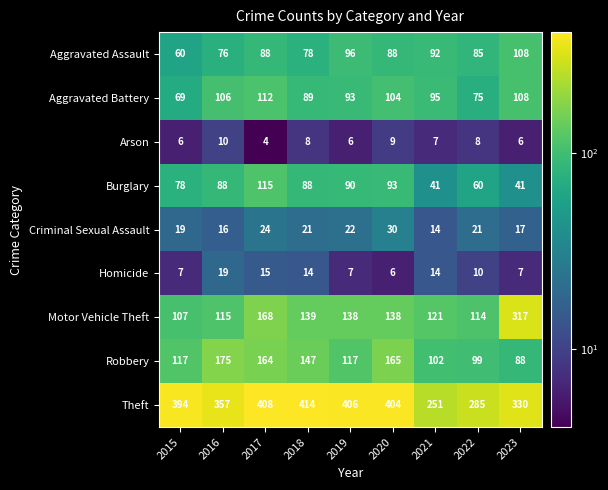

At 2022, list the series in order from smallest to largest.

Arson, Homicide, Criminal Sexual Assault, Burglary, Aggravated Battery, Aggravated Assault, Robbery, Motor Vehicle Theft, Theft